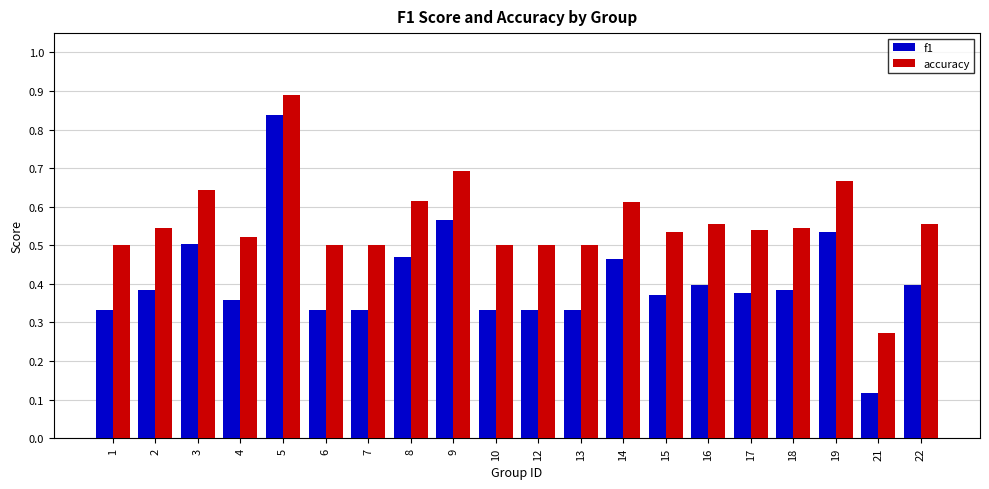

What is the sum of all accuracy values?

11.2